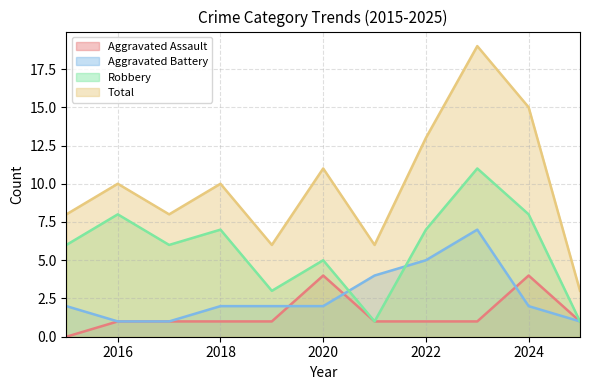

True or false: Robbery has a value of 13 at 2024.

False